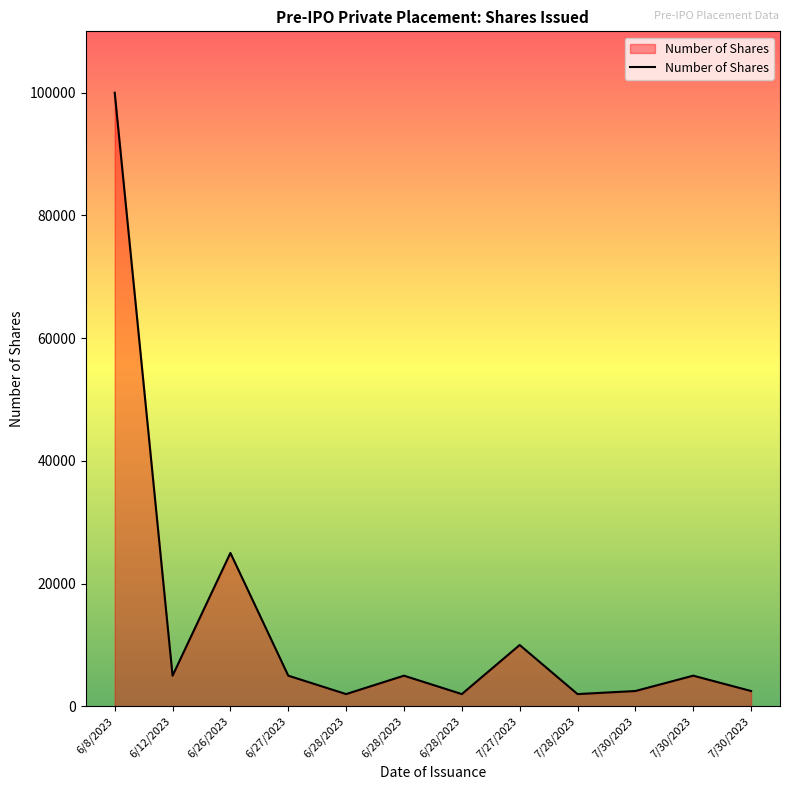

Is this an area chart (filled region under the line)?

Yes